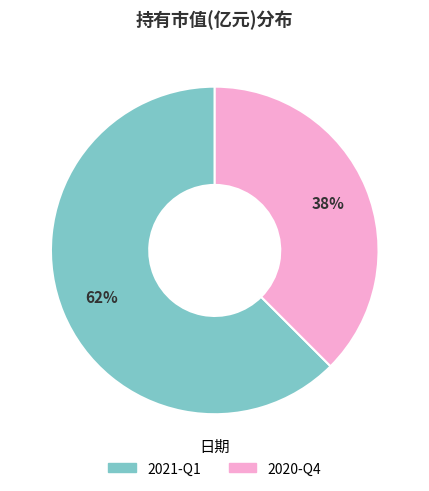

The 2020-Q4 slice represents 38% of the pie. True or false?

True